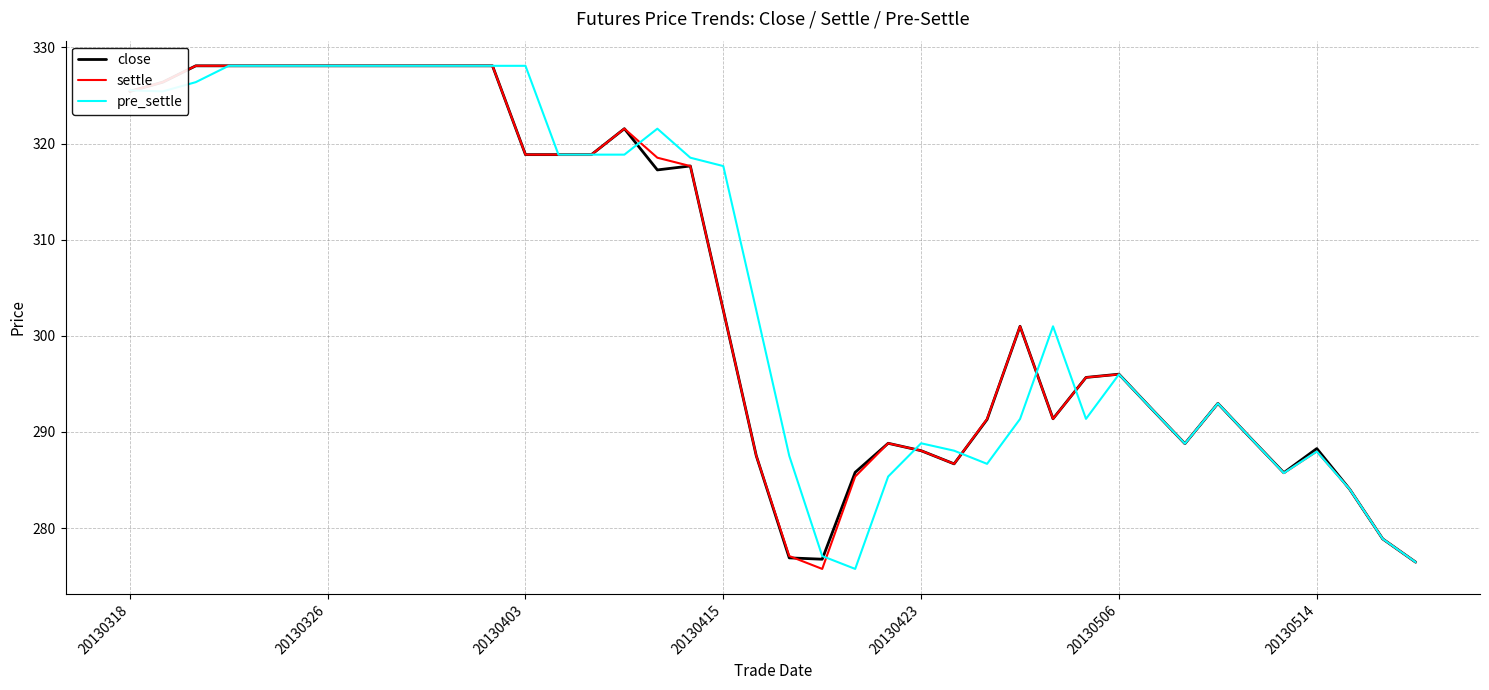

What is the minimum value shown in the chart?

275.8